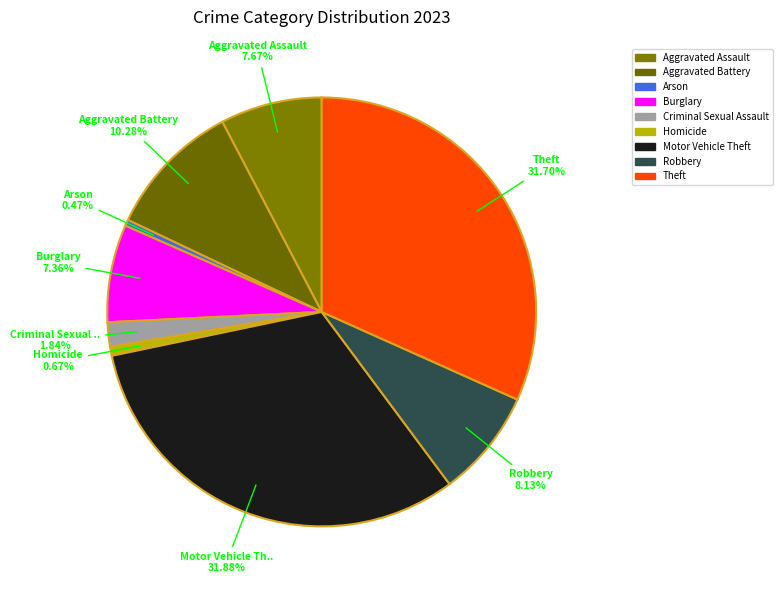

To the nearest percent, what is the difference between the largest and smallest slice percentages?

31%